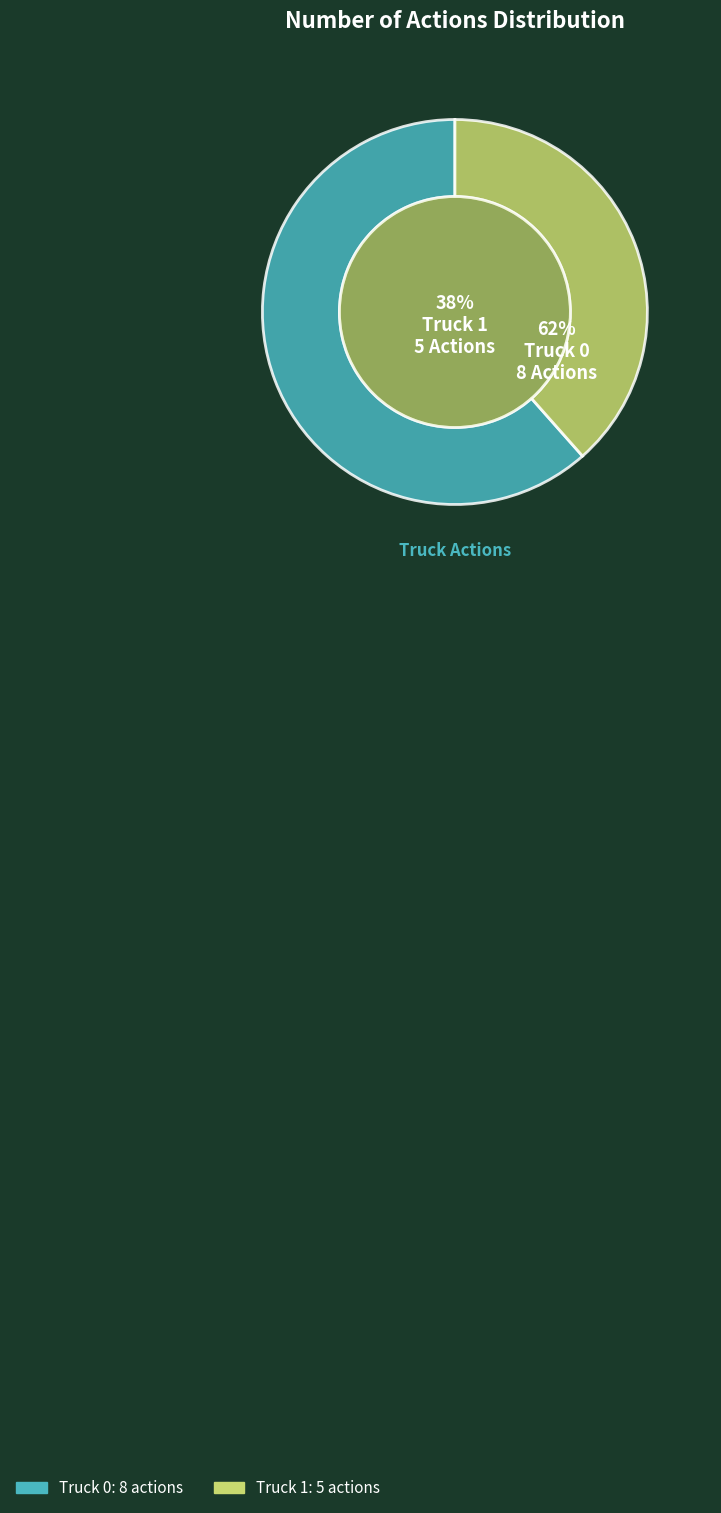

To the nearest percent, what is the difference between the Truck 0 and Truck 1 slice percentages?

23%